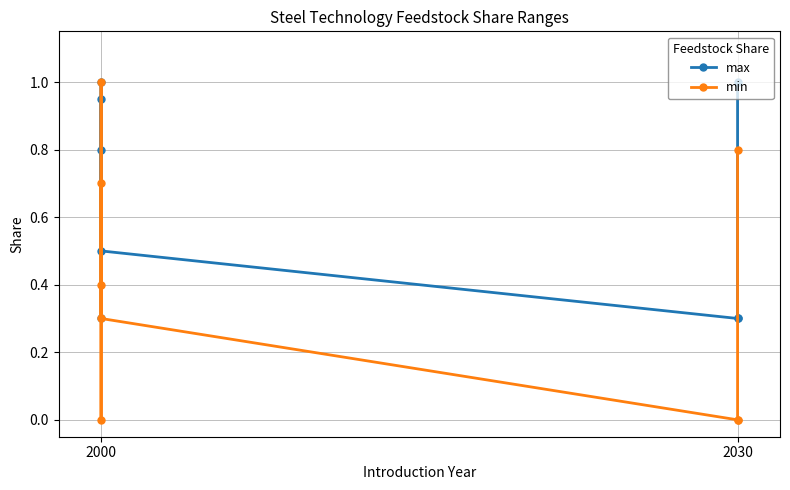

Which category has the lowest value in the max series?

2000